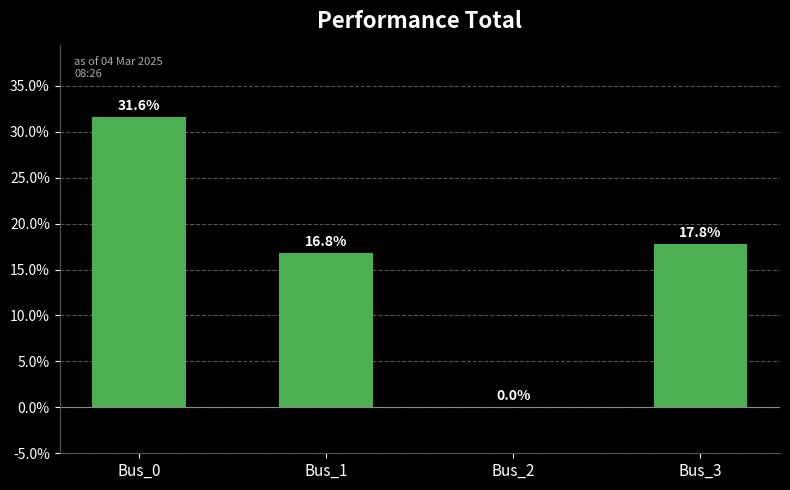

The value at Bus_0 is 0.2. True or false?

False